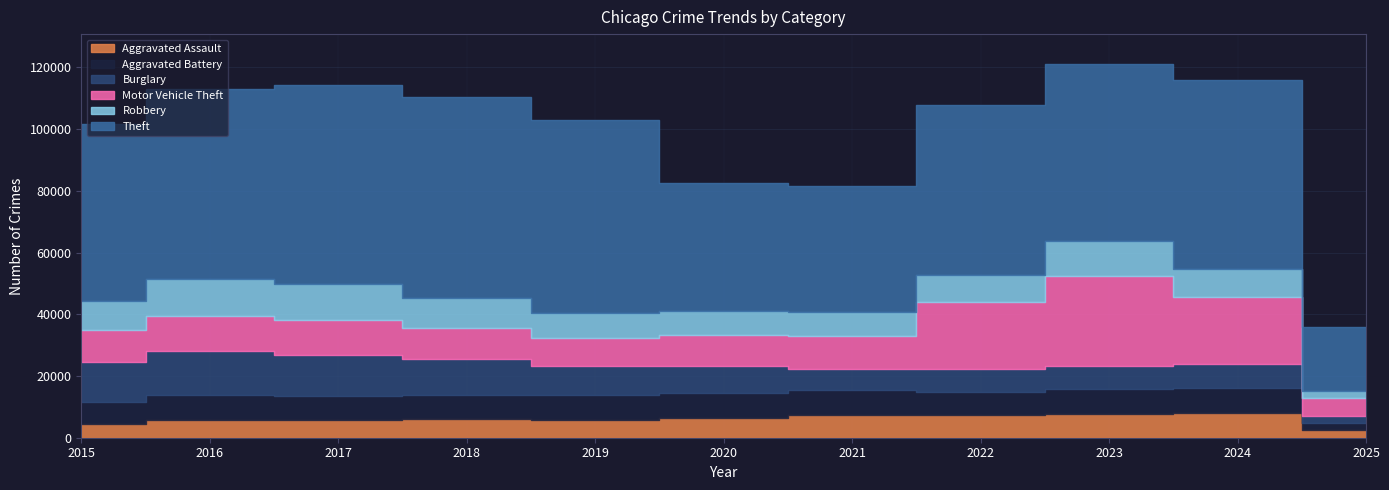

What is the difference between the Theft values at 2017 and 2022?

9489